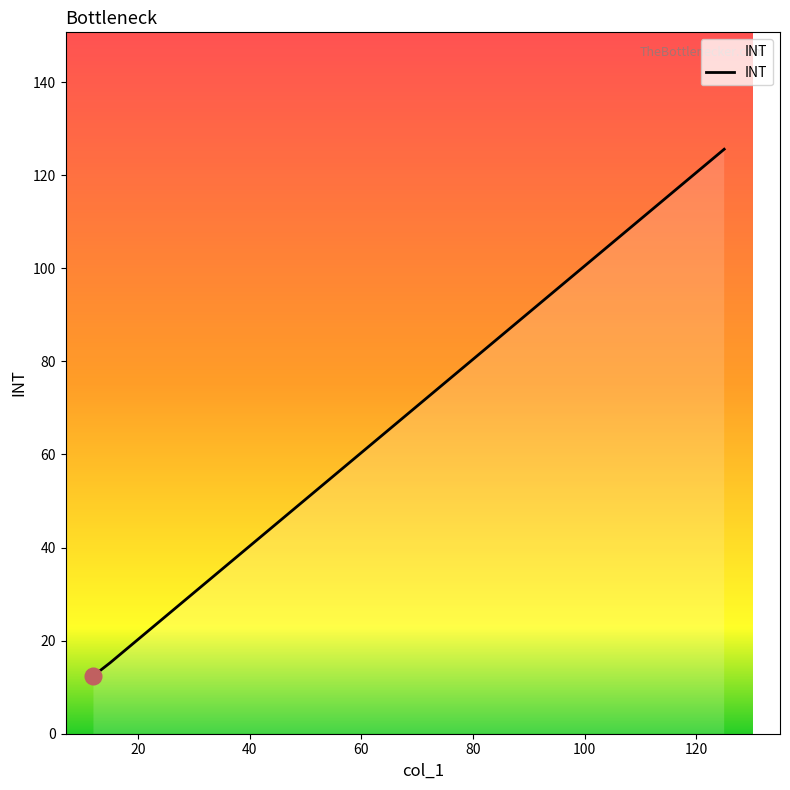

What is the greatest value displayed?

125.6